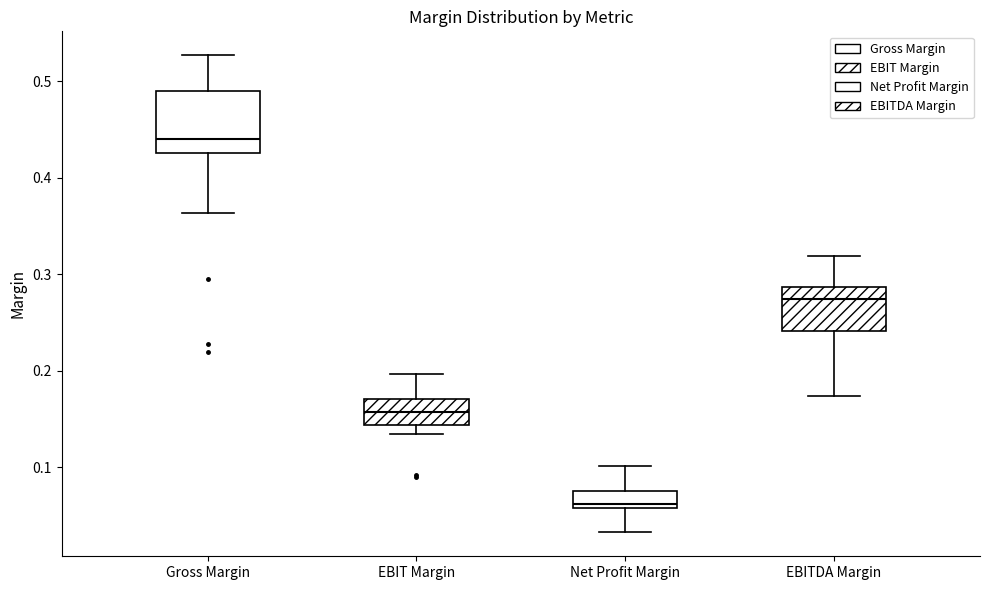

Which box has the lowest median line?

Net Profit Margin